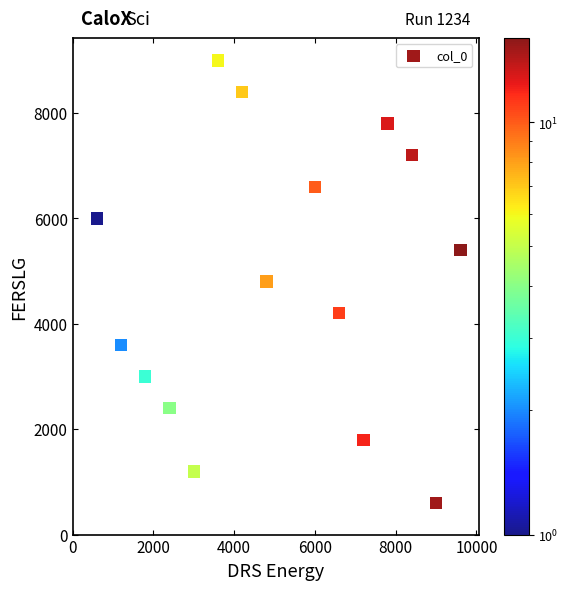

What is the range of X values (max minus min)?

9000